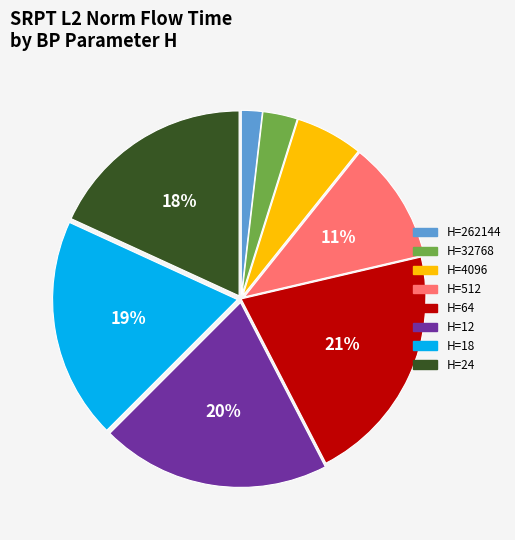

How many slices are in this pie chart?

8